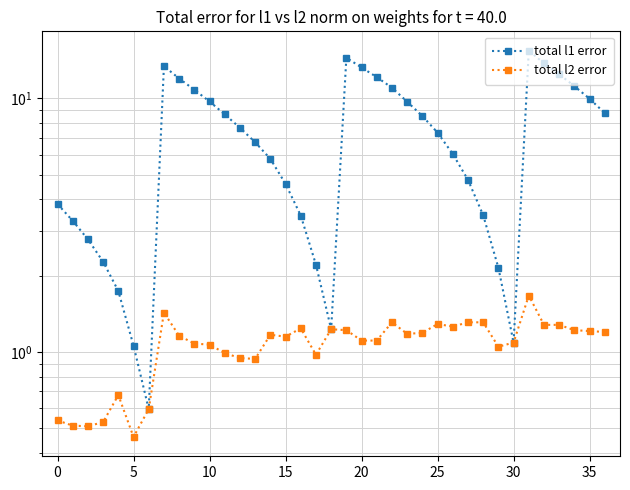

True or false: total l1 error and total l2 error cross at least once.

False